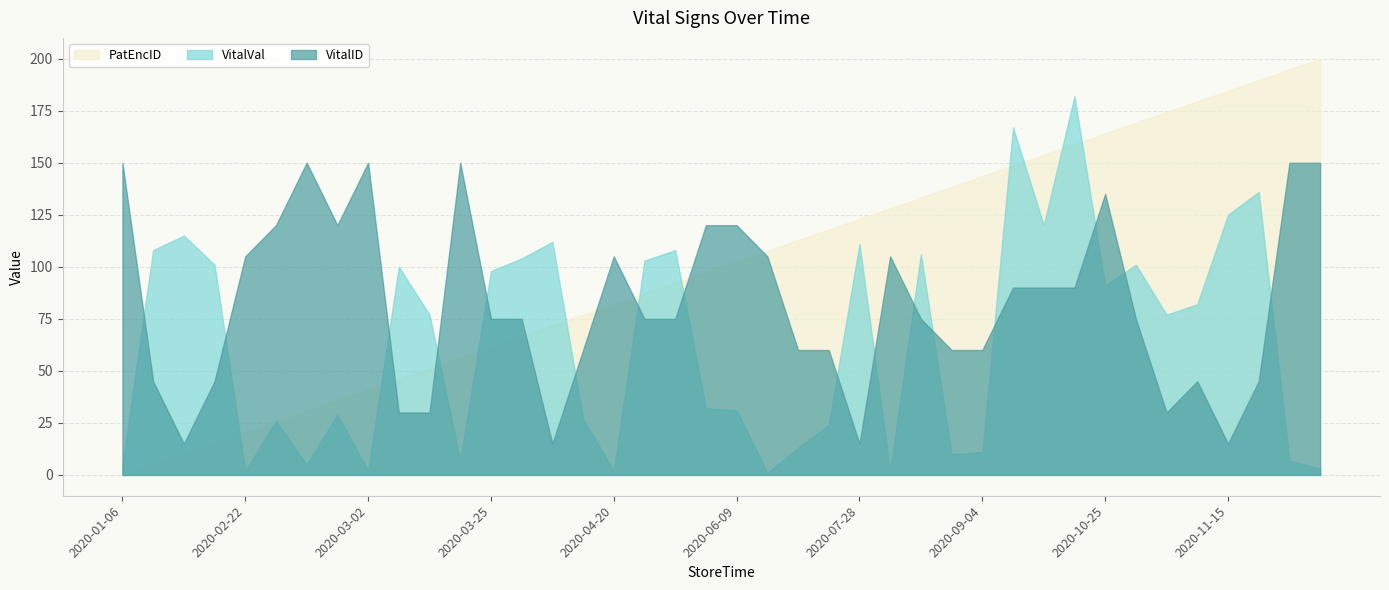

List the series in order of their peak value, lowest first.

VitalID, VitalVal, PatEncID